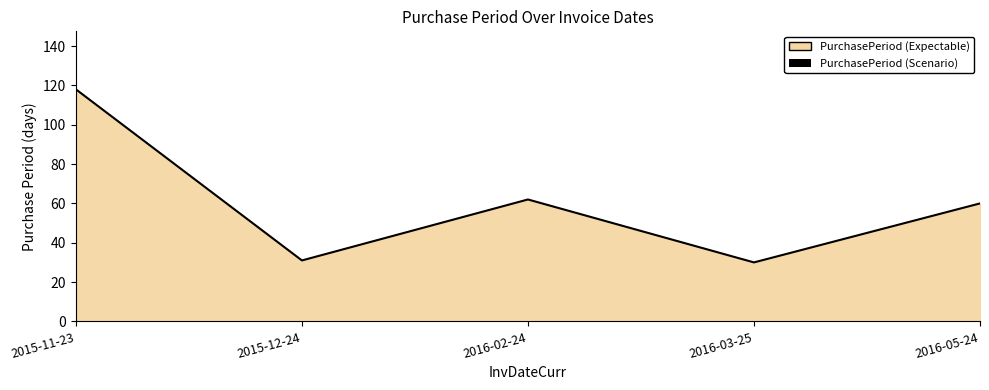

What value does the data have at 2015-12-24?

31